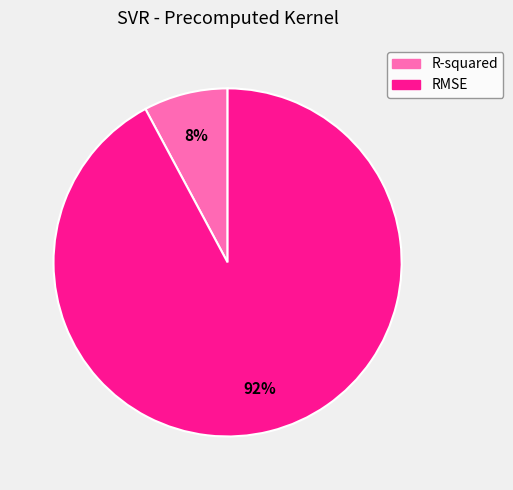

Is the sum of RMSE and R-squared greater than half?

Yes